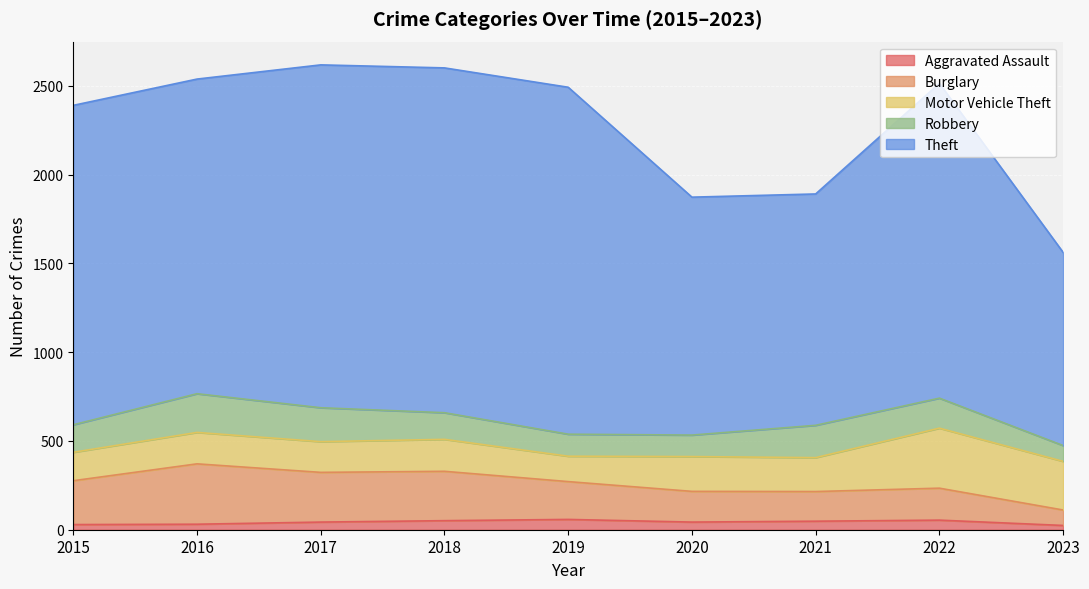

Does the chart display data point markers on the line(s)?

No